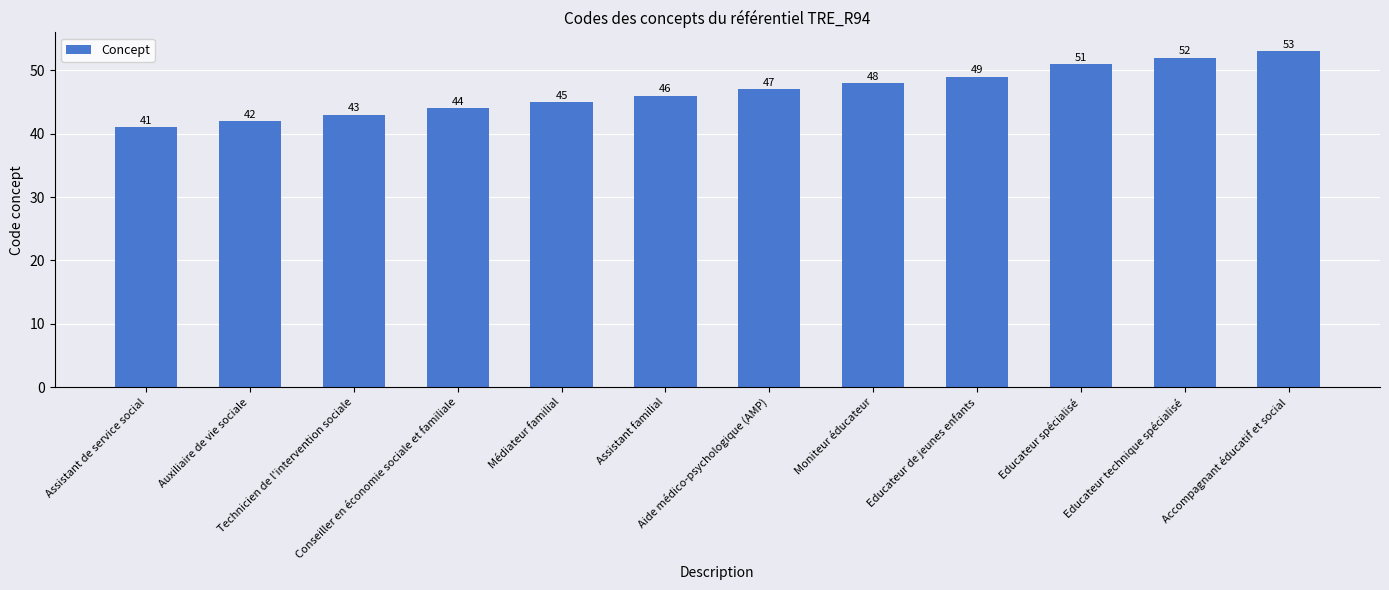

Which label corresponds to the largest value in the chart?

Accompagnant éducatif et social